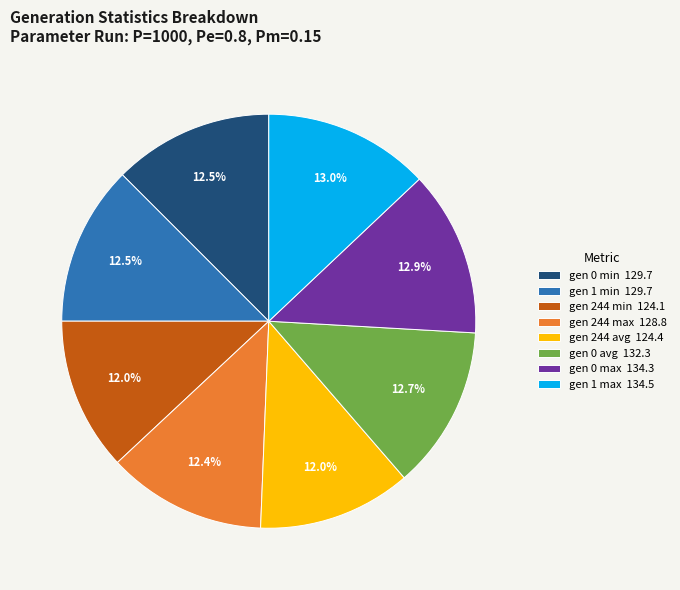

How many slices are in this pie chart?

8